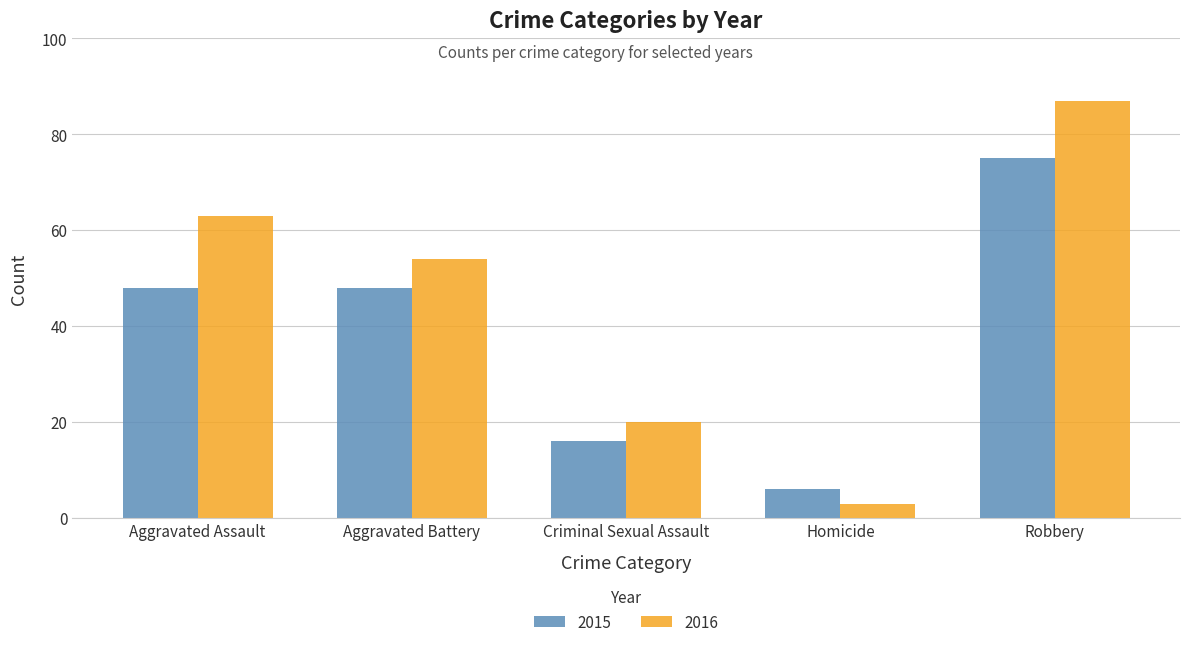

What is the label of the 5th bar from the right?

Aggravated Assault